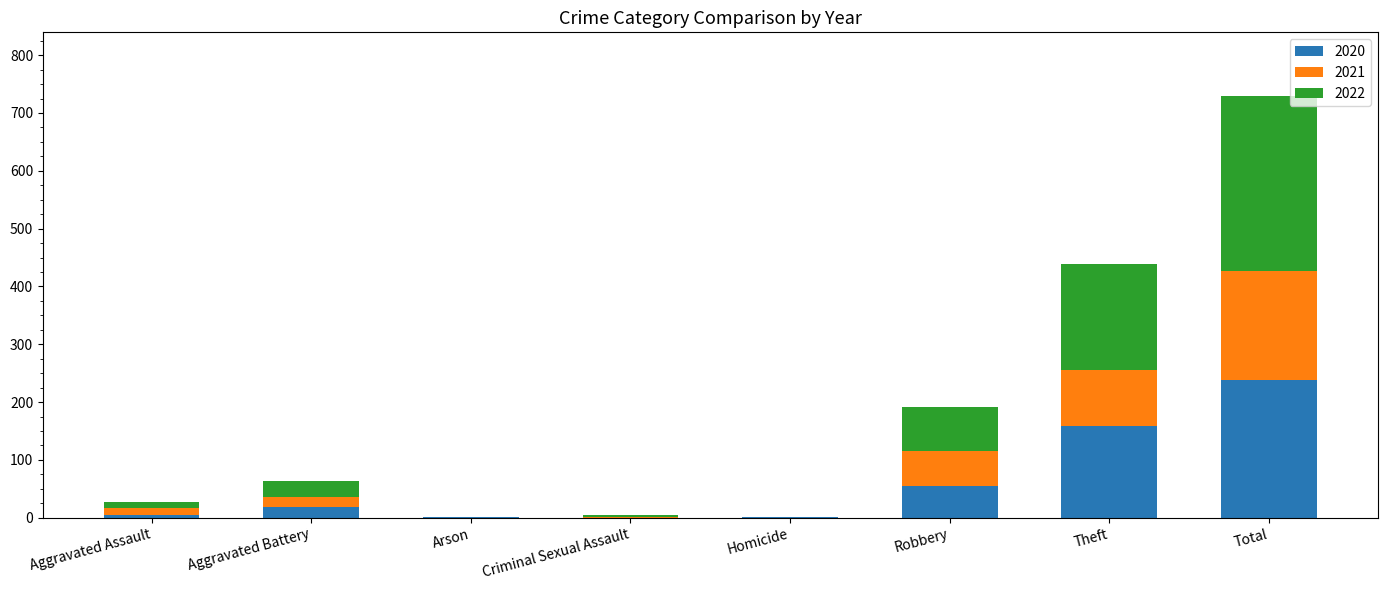

The value of 2020 at Total is 238. True or false?

True